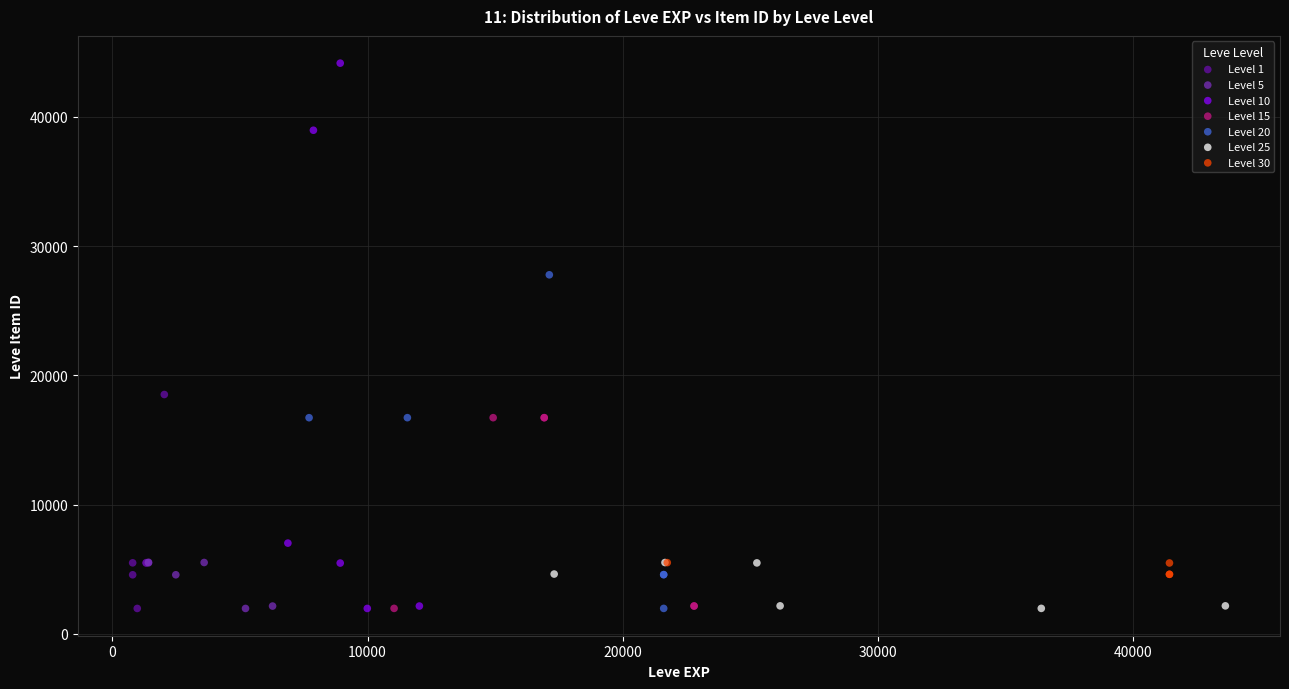

Which series contains the highest Y value?

Level 10